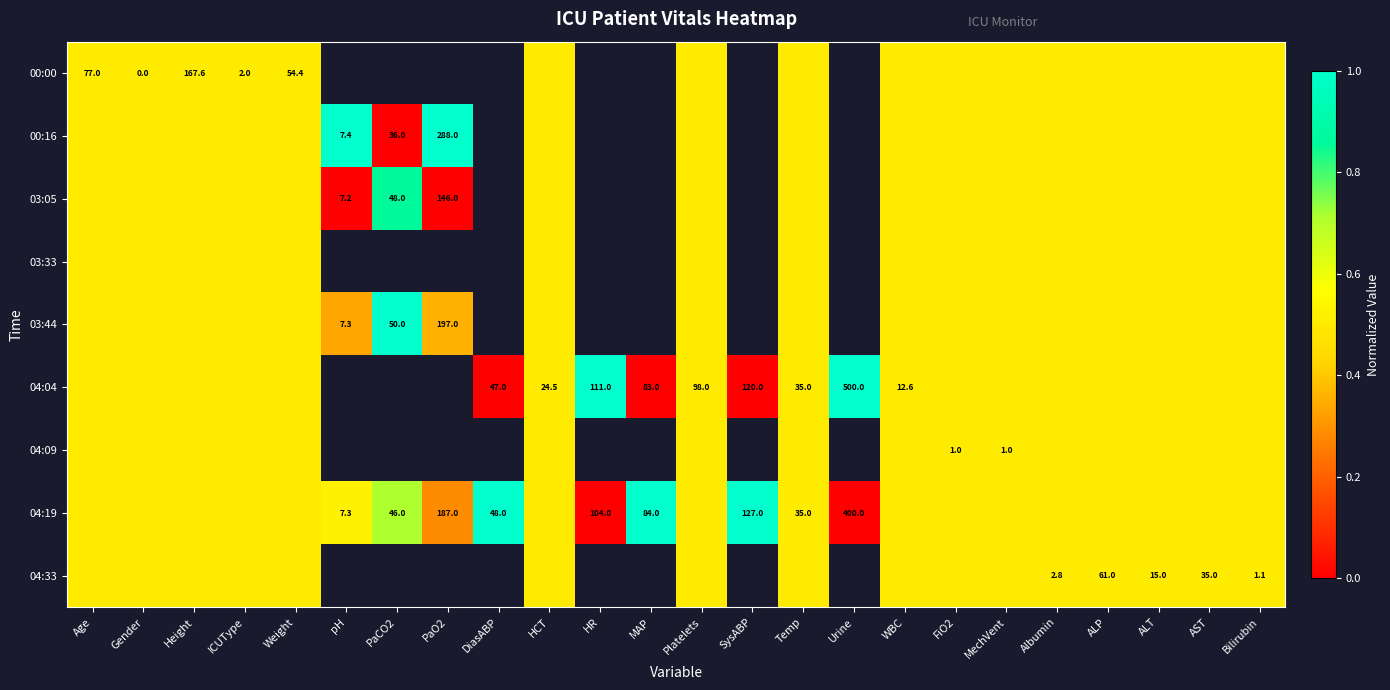

The value of 04:19 at PaCO2 is 73.3. True or false?

False